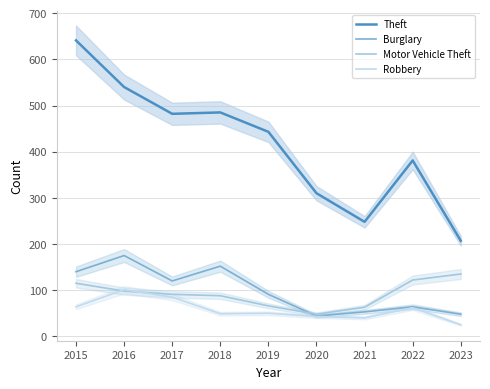

At 2020, list the series in order from largest to smallest.

Theft, Motor Vehicle Theft, Burglary, Robbery